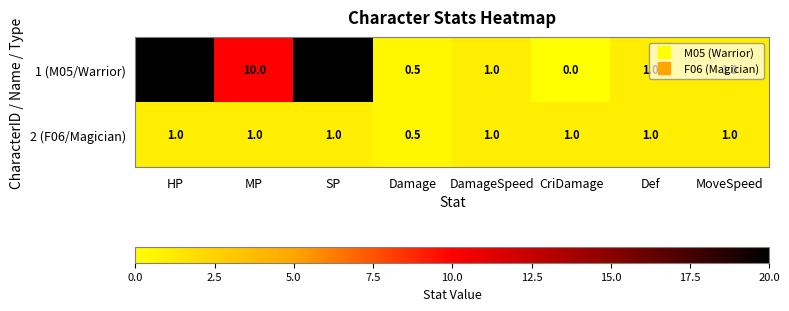

What is the maximum value shown in the chart?

20.0